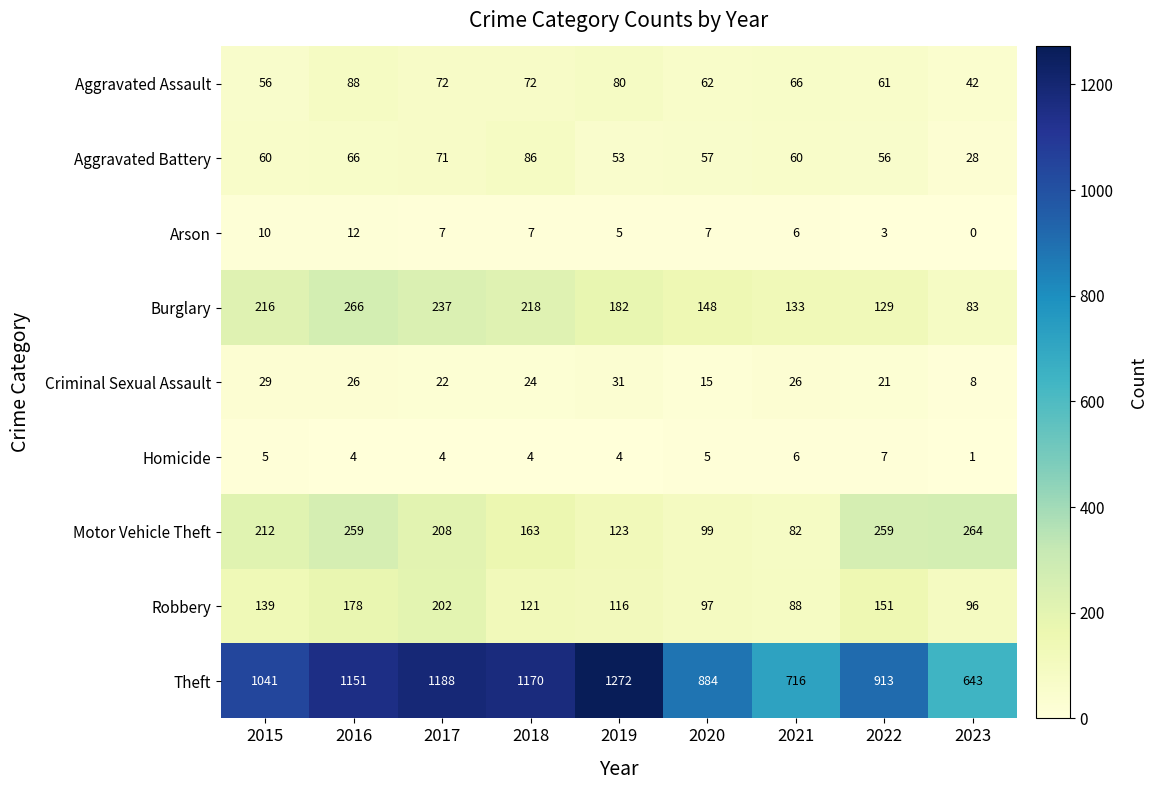

At which category does the chart reach its peak across all series?

2019